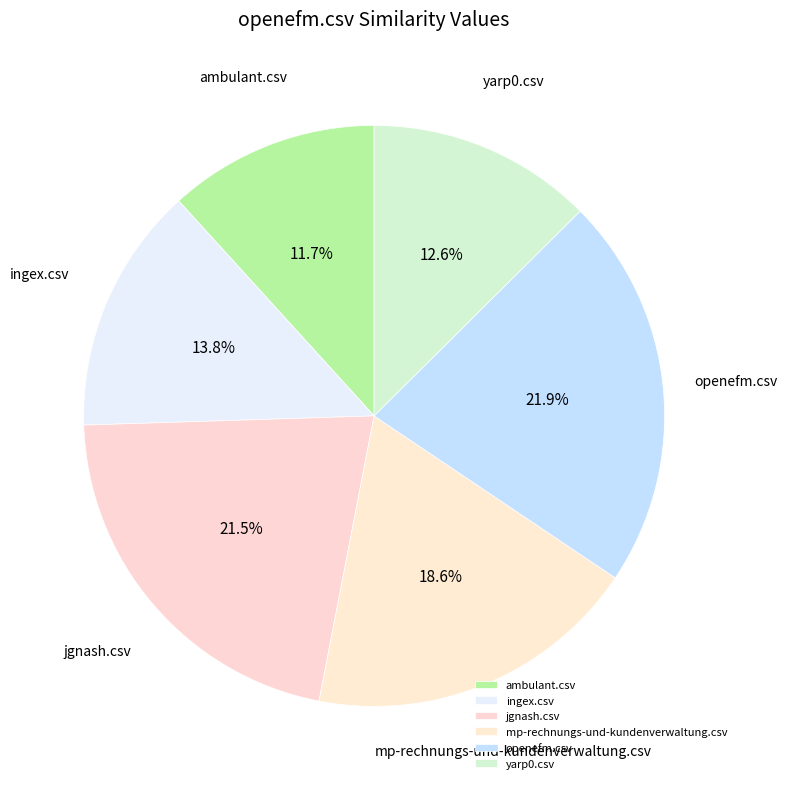

Is the sum of mp-rechnungs-und-kundenverwaltung.csv and ingex.csv greater than half?

No